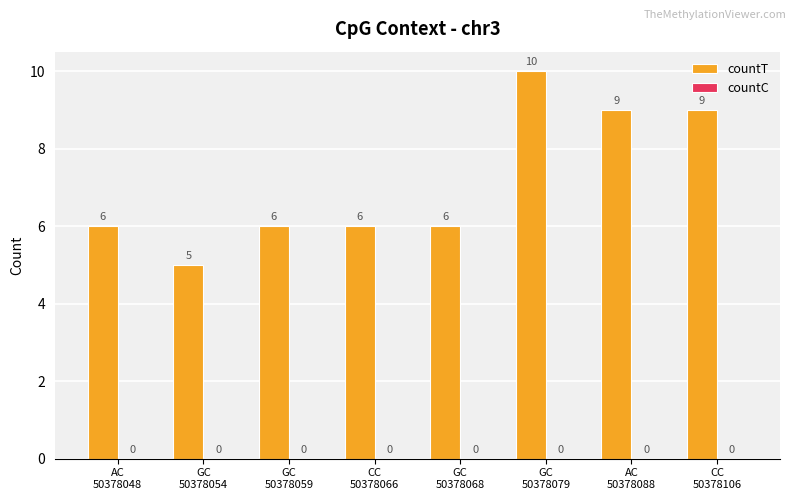

How many bars are there in total?

8